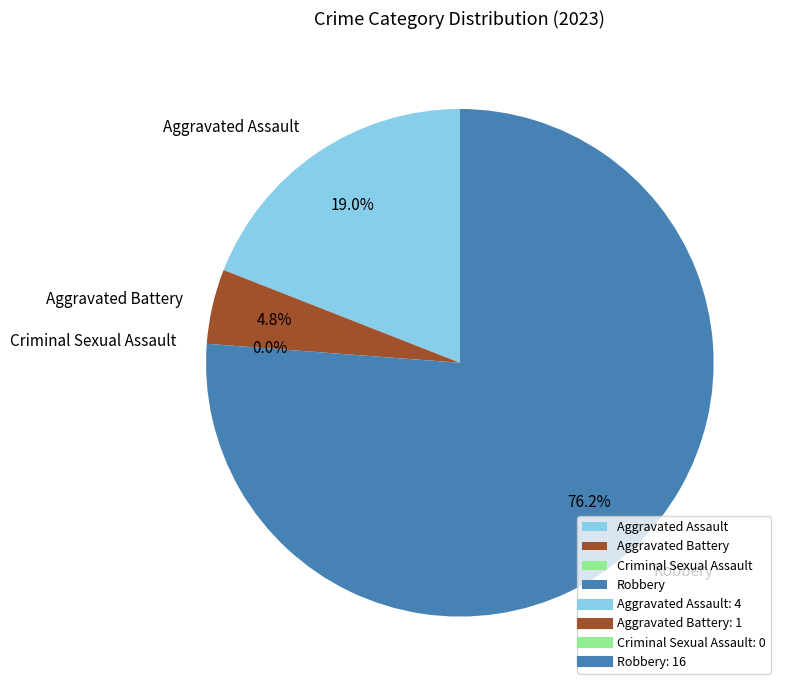

How many segments does this pie chart have?

4